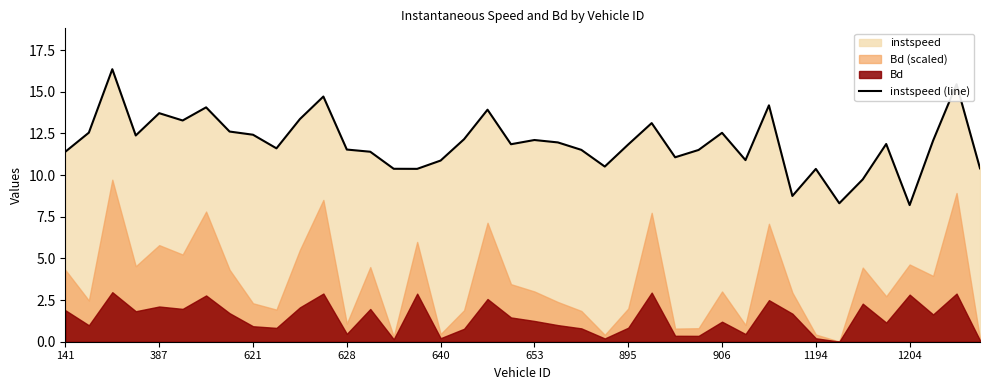

True or false: there are more than 2 points higher than both neighbors.

True